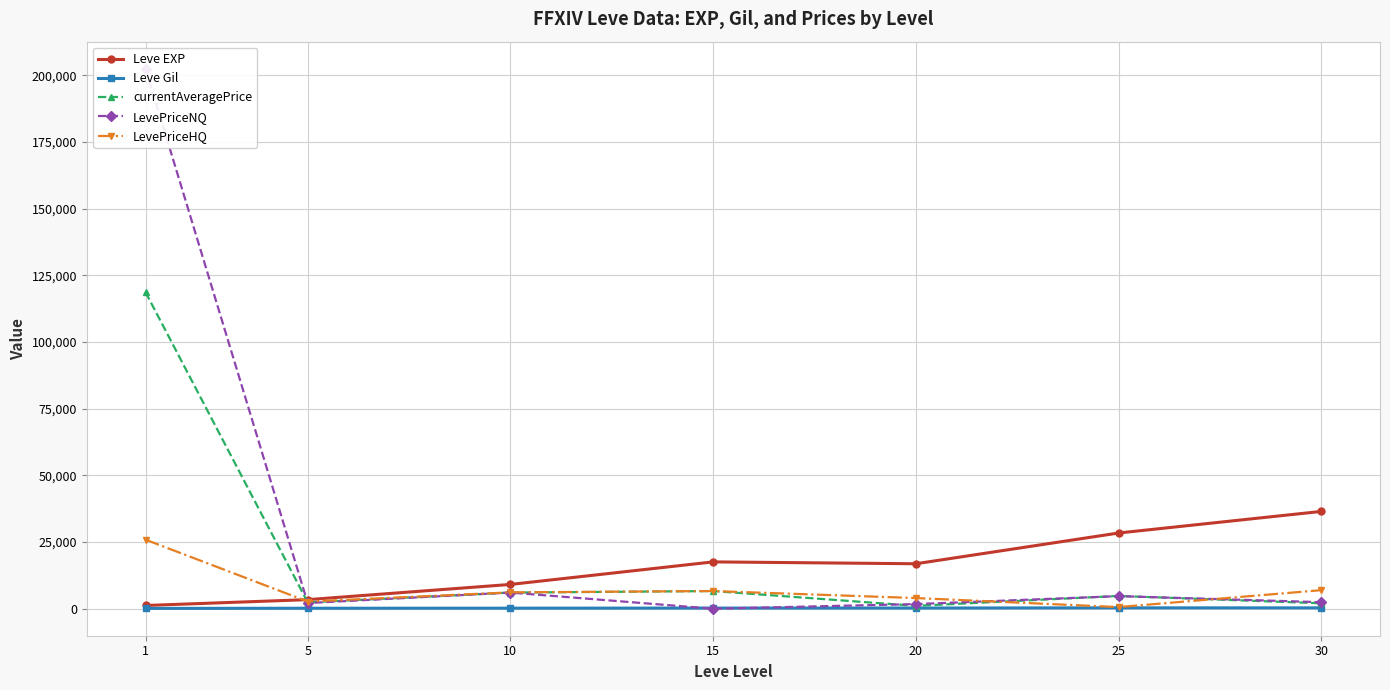

Where does the Leve Gil series first go above 241?

15